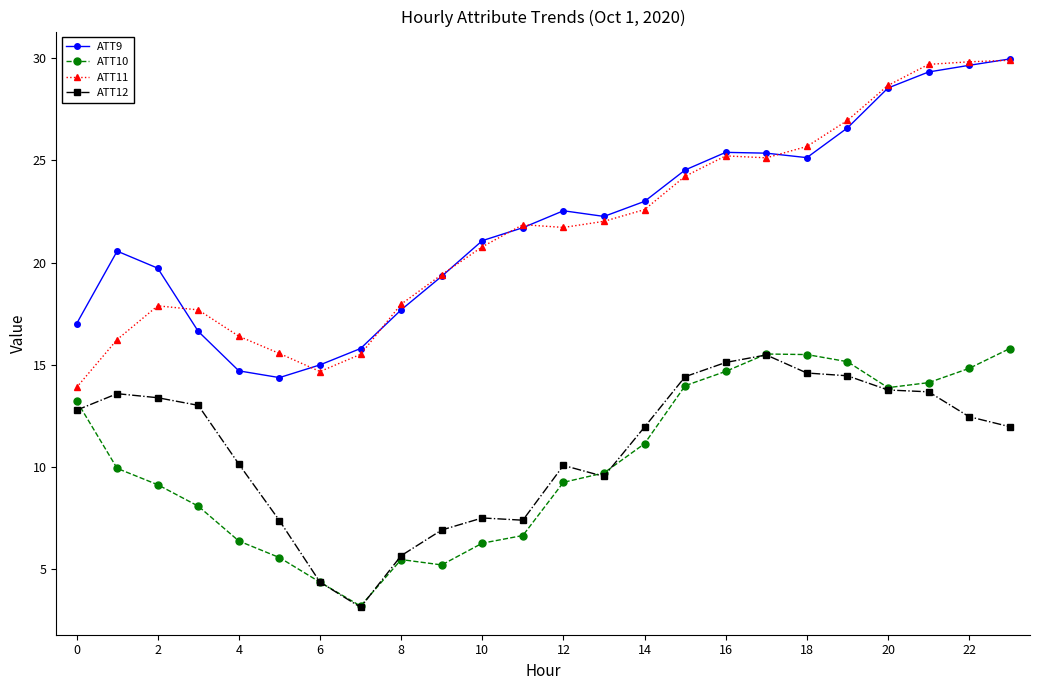

What is the maximum value shown in the chart?

30.0